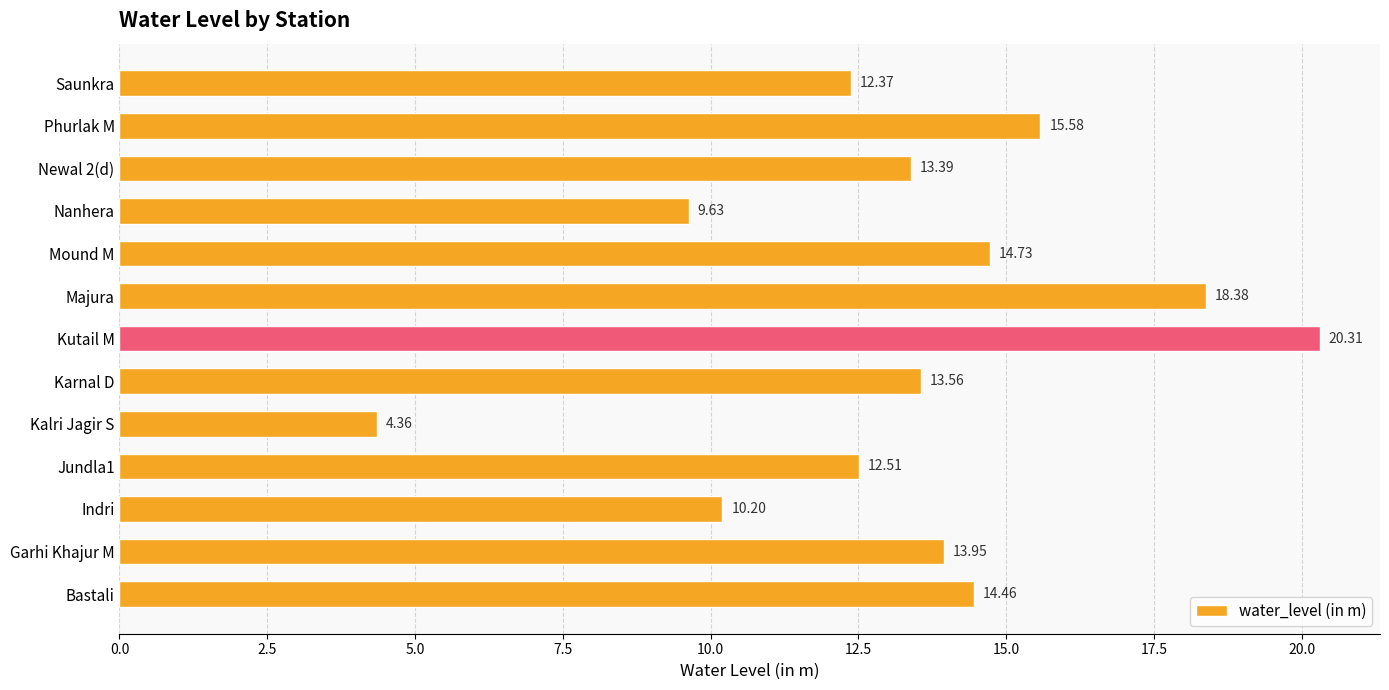

What is the ratio of the value at Indri to the value at Newal 2(d)?

0.8